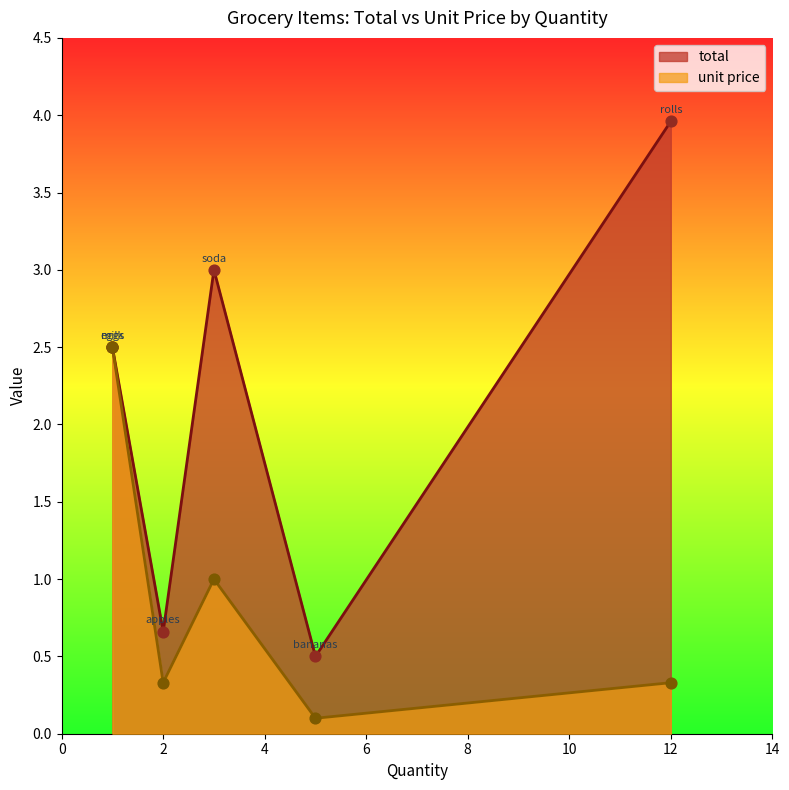

At which category is the sum across all series the highest?

1